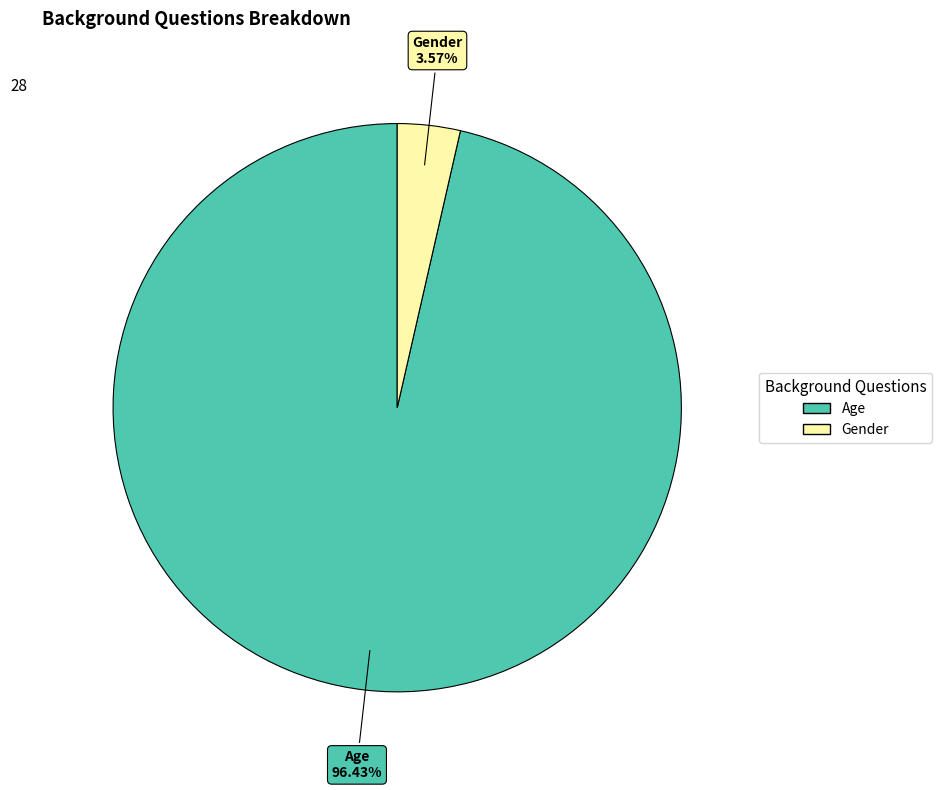

What is the ratio of the value at Age to the value at Gender?

27.0